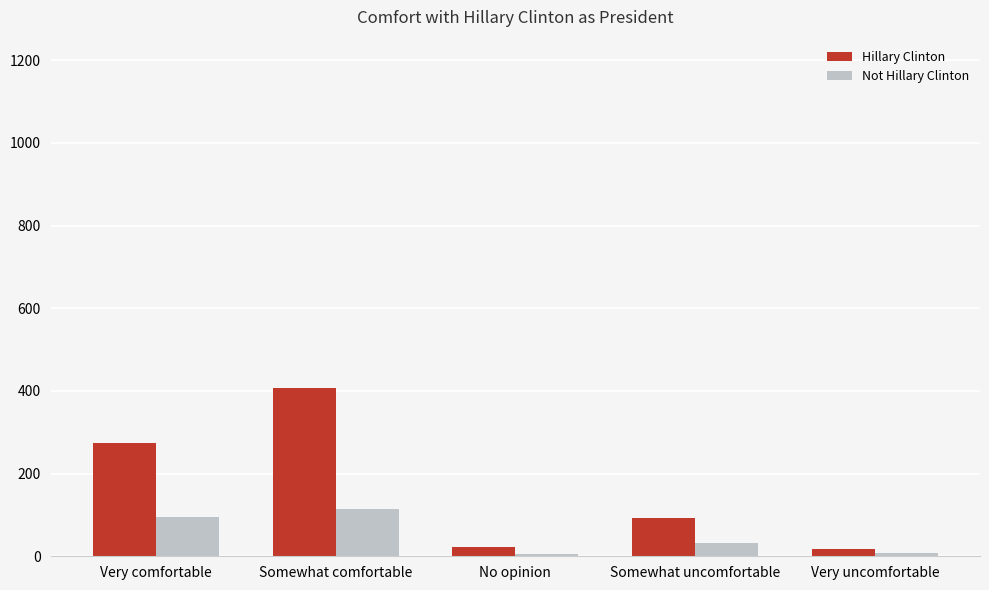

Which series changed the most between Somewhat comfortable and No opinion?

Hillary Clinton